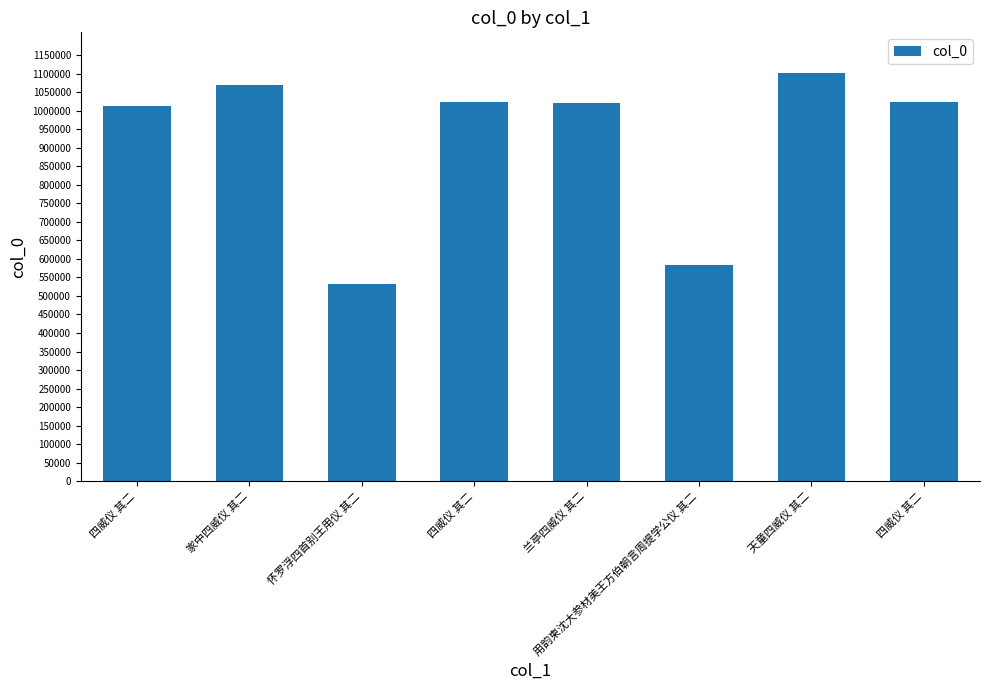

What is the ratio of the value at 四威仪 其二 to the value at 天童四威仪 其二?

0.9